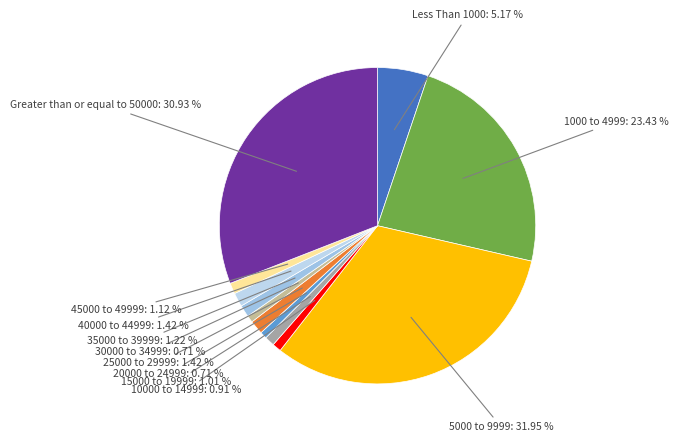

Rank the categories by value from lowest to highest.

20000 to 24999, 30000 to 34999, 10000 to 14999, 15000 to 19999, 45000 to 49999, 35000 to 39999, 25000 to 29999, 40000 to 44999, Less Than 1000, 1000 to 4999, Greater than or equal to 50000, 5000 to 9999